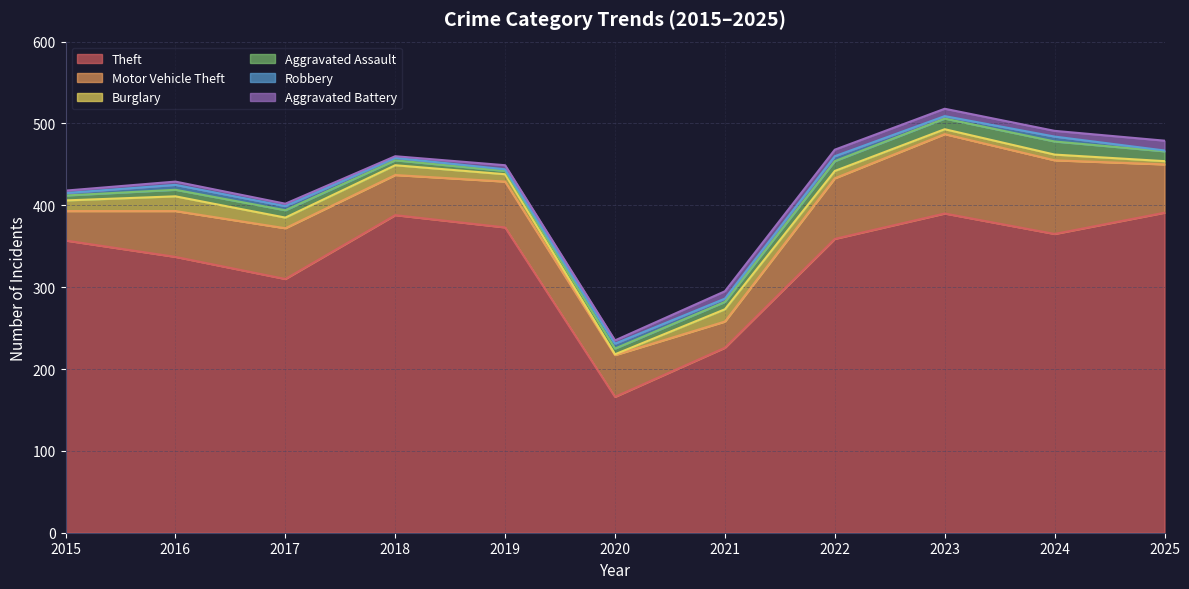

Which has a higher value, 2018 or 2022?

2018